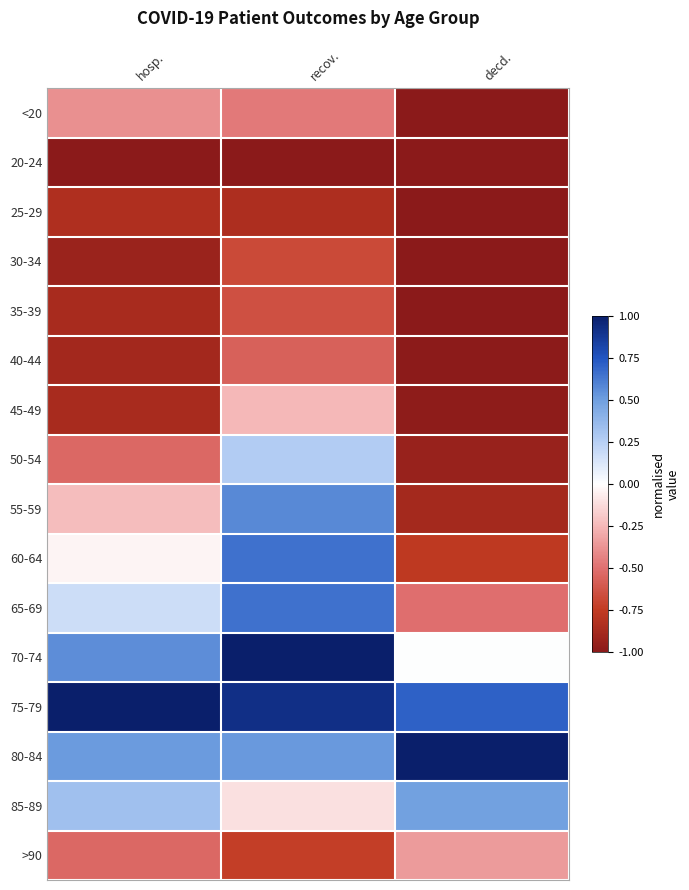

How many categories are shown in the chart?

3